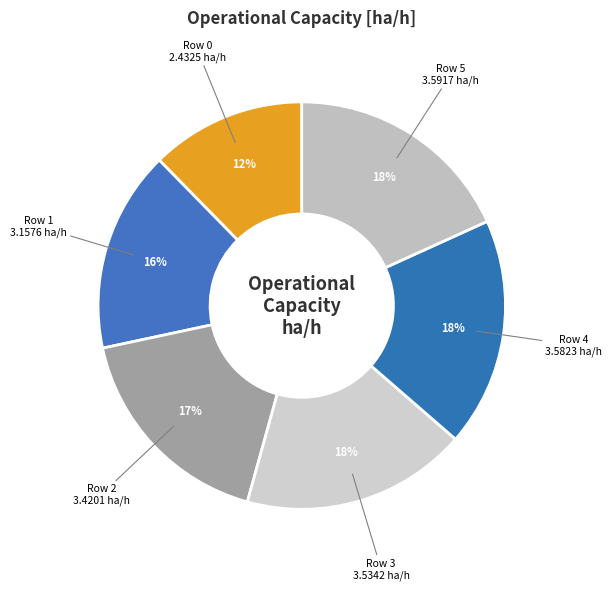

To the nearest percent, what is the average slice percentage?

17%